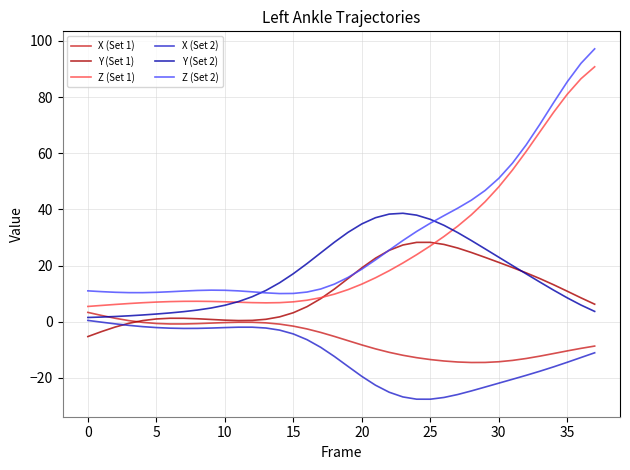

What is the lowest value of the X (Set 1) series?

-14.5